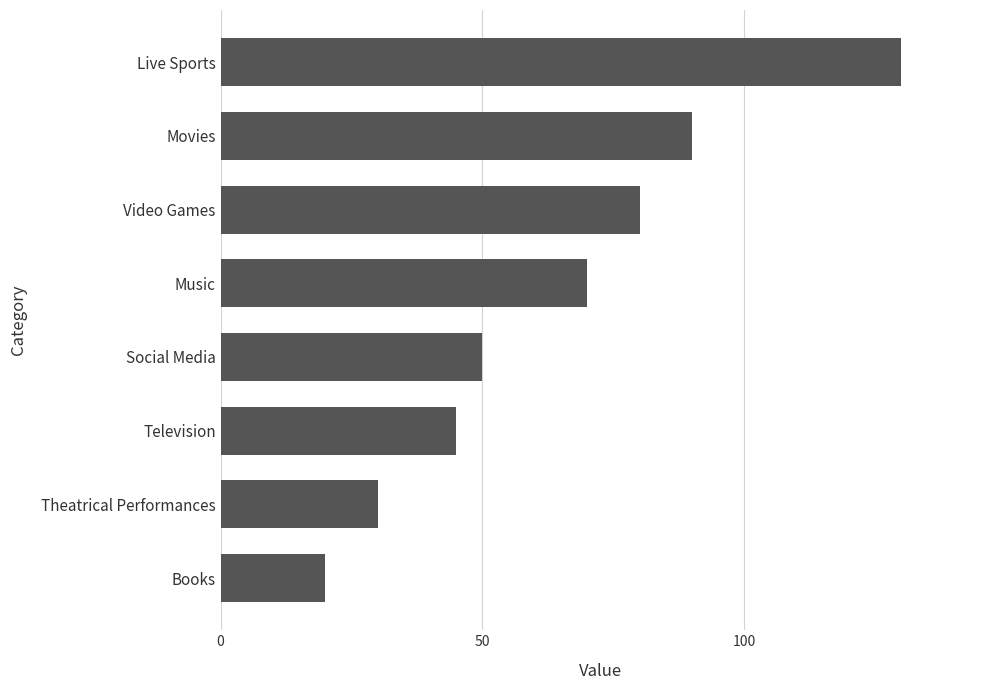

List the labels in order of value, largest first.

Live Sports, Movies, Video Games, Music, Social Media, Television, Theatrical Performances, Books